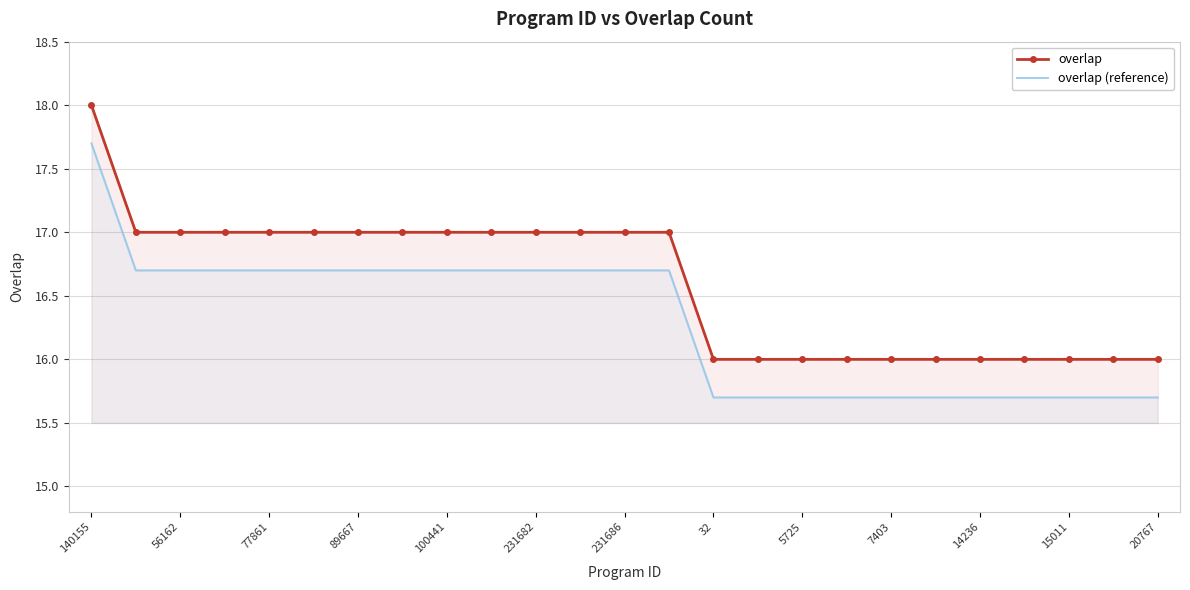

What is the difference between the highest and lowest values at 15011?

0.3